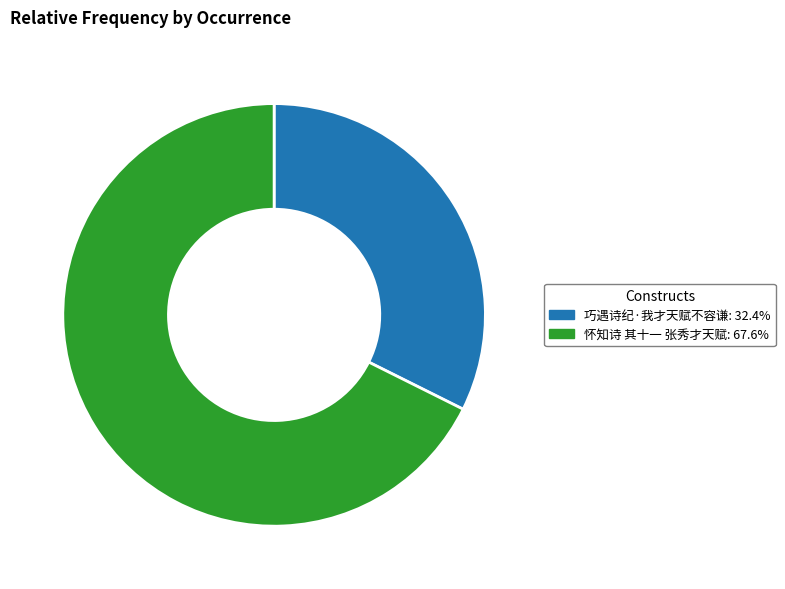

Is there a majority slice in this chart?

Yes